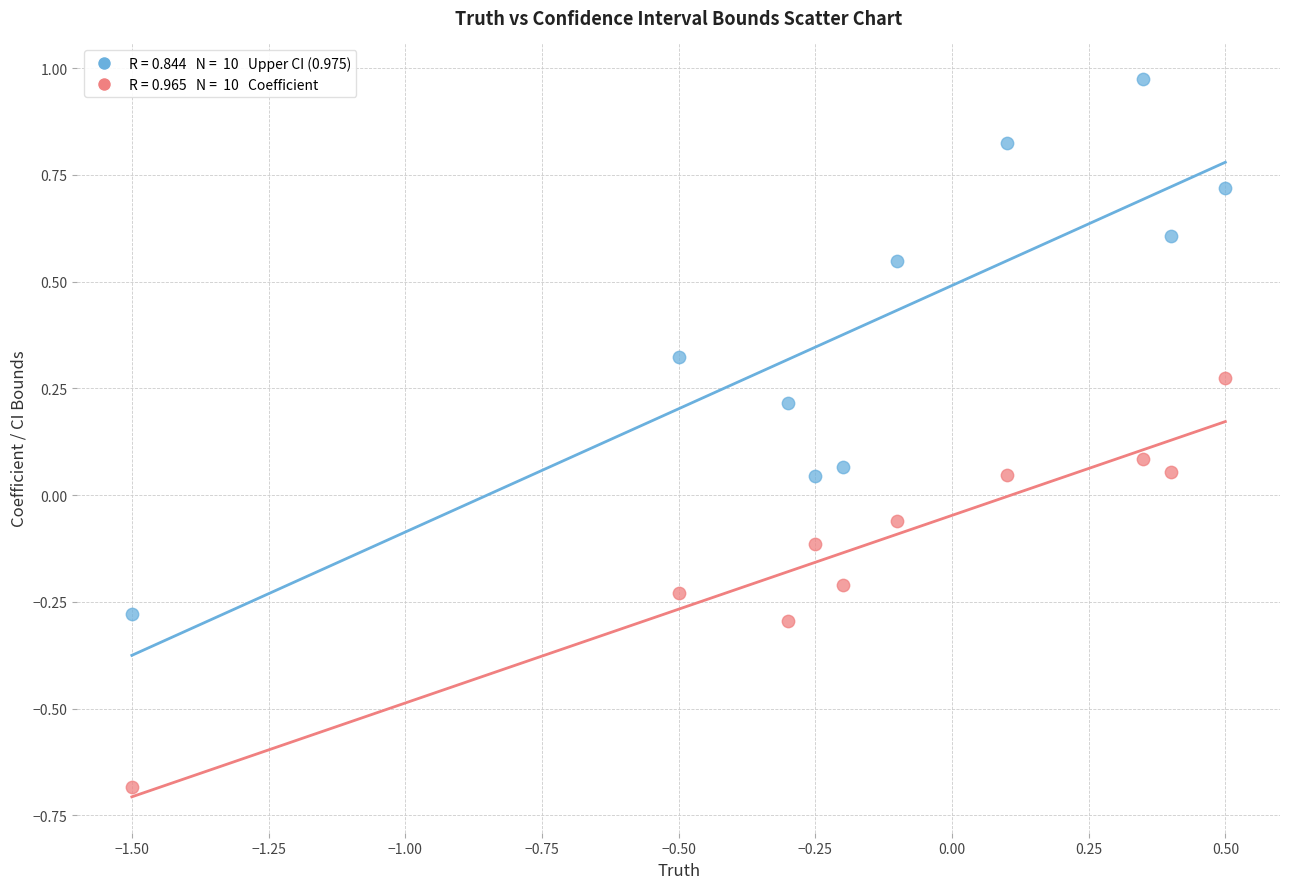

Across all data points, what is the range of X values (max minus min)?

2.0